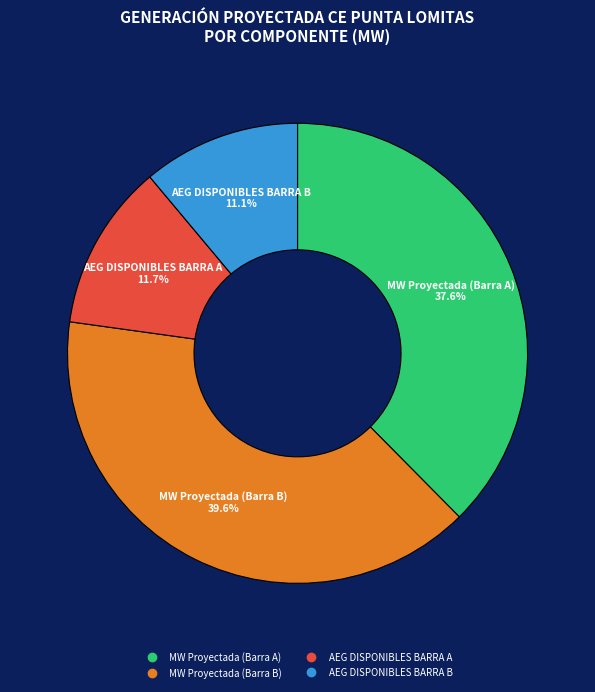

To the nearest percent, what is the average slice percentage?

25%